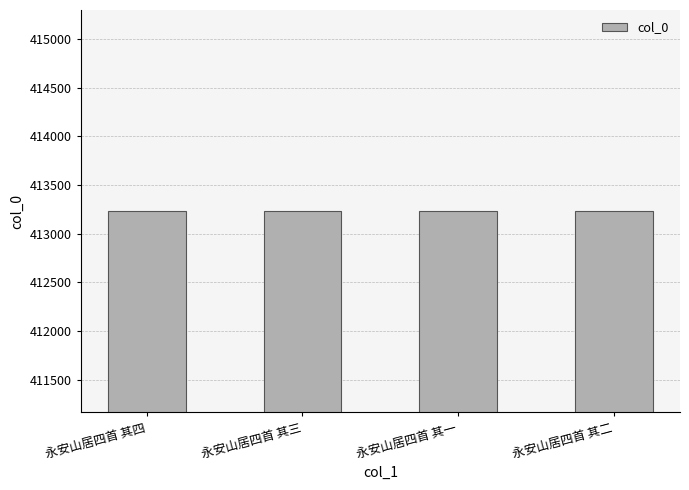

The chart shows a value of 413231 at 永安山居四首 其一. True or false?

True